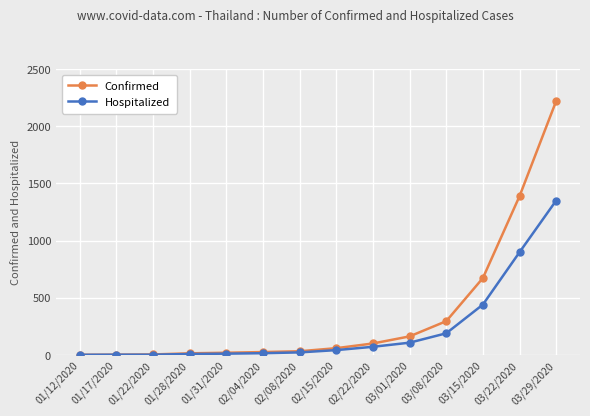

Which series has the widest spread of values?

Confirmed